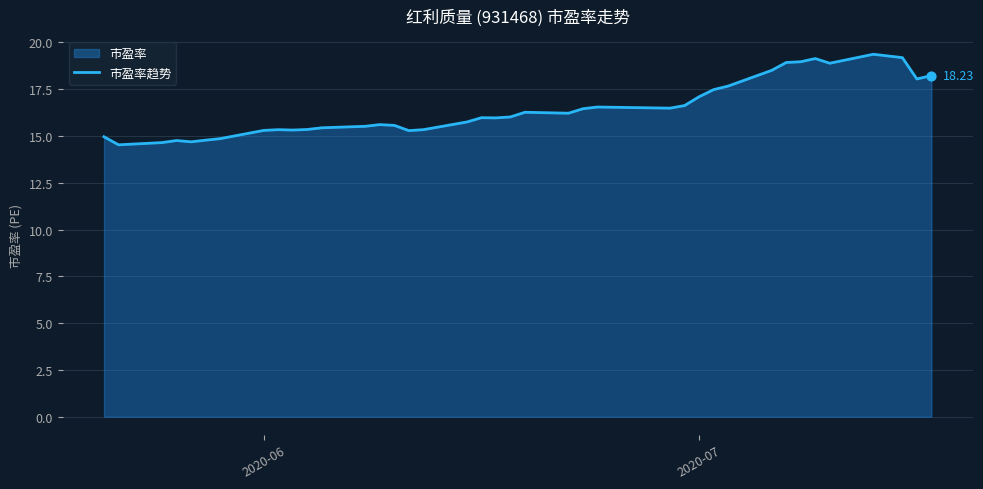

What is the difference between the maximum and minimum values?

4.8